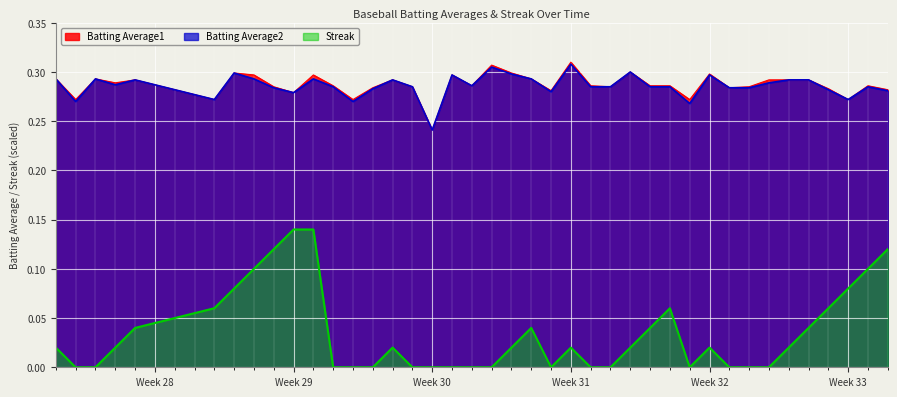

Is it true that Batting Average1 equals 0.5 at Week 29?

False